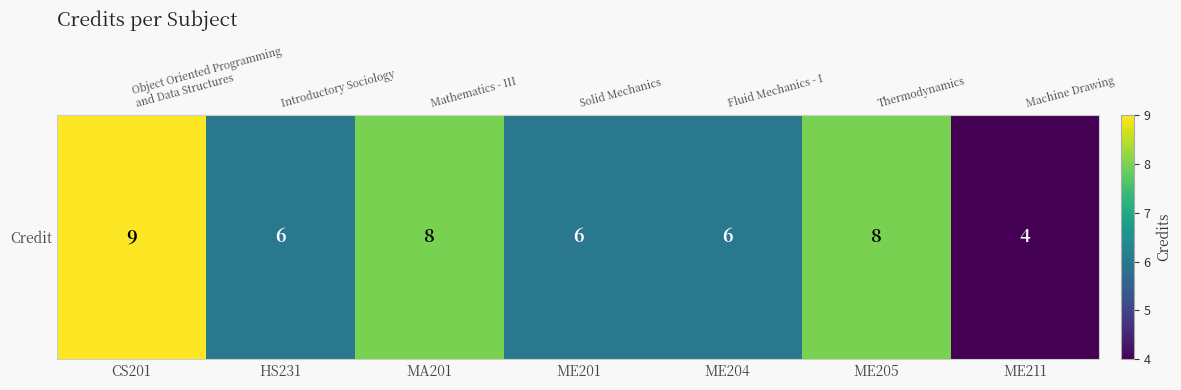

Which has a higher value, ME211 or ME205?

ME205